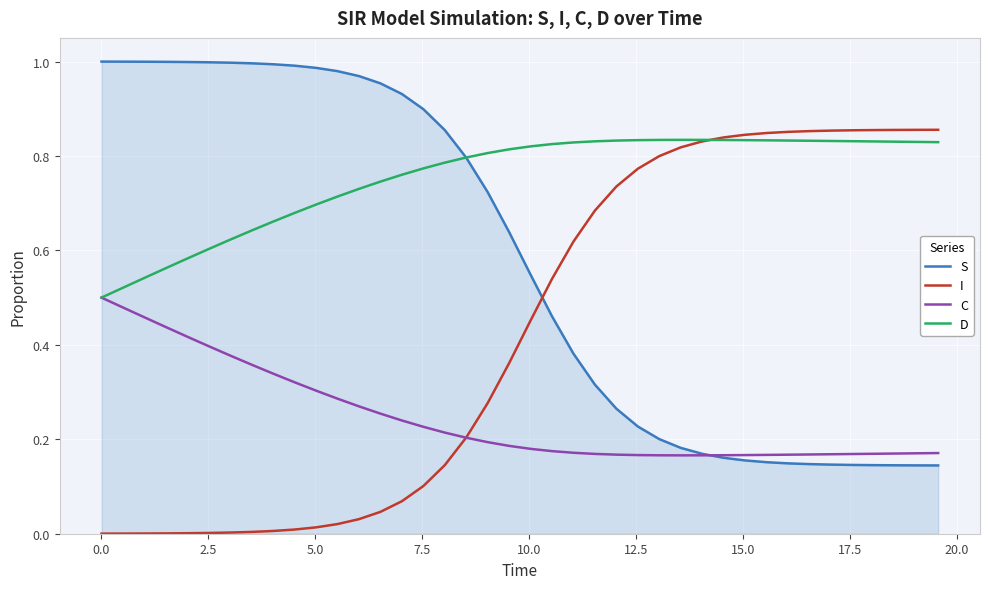

Rank the series by their average value, from lowest to highest.

C, I, S, D